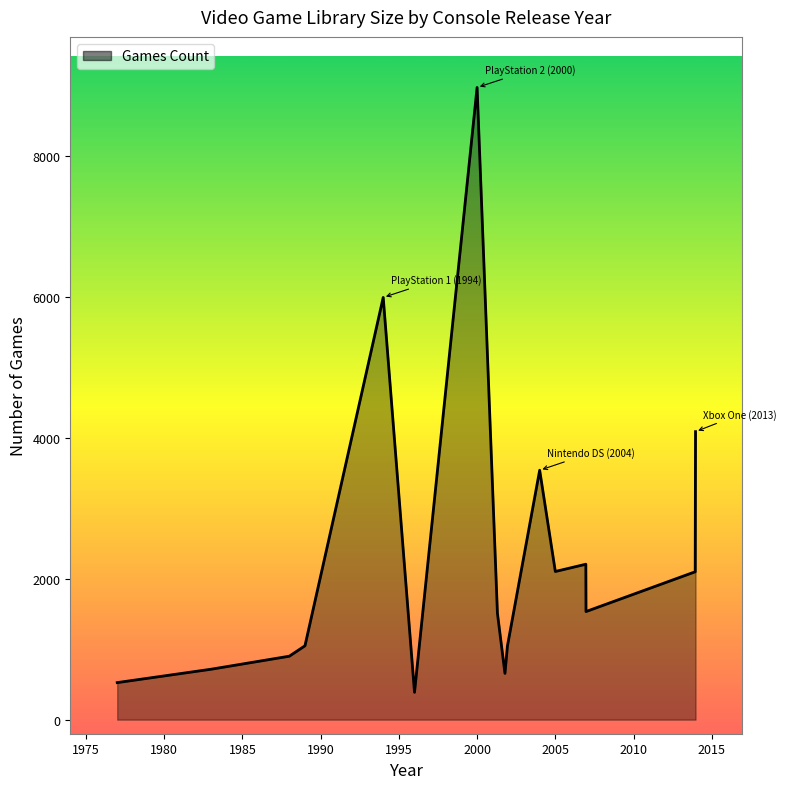

What is the difference between the maximum and minimum values?

8590